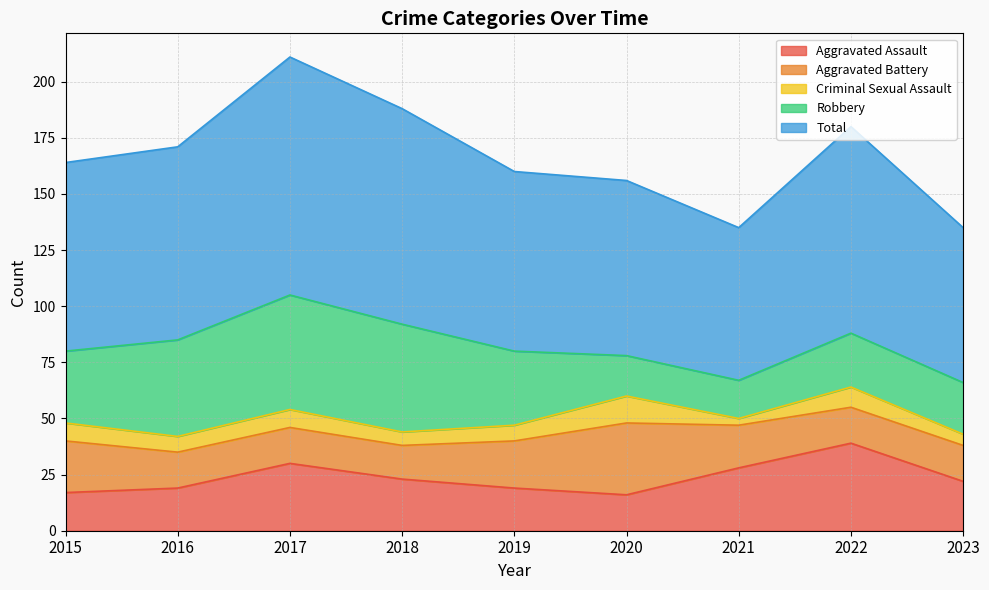

Which series has the widest spread of values?

Total